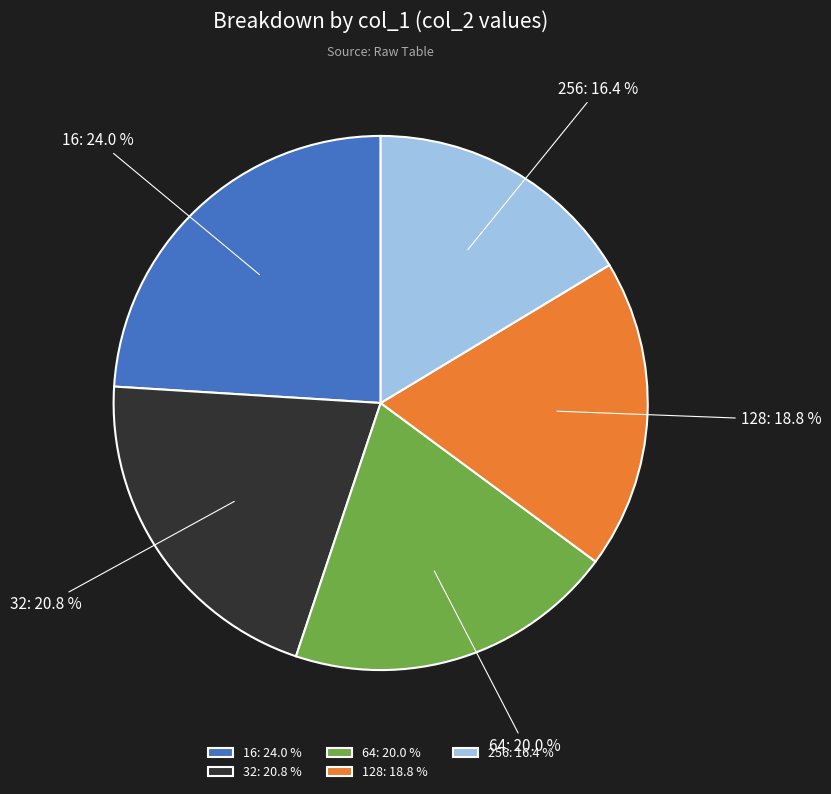

What is the total percentage of 16 and 64?

44.0%